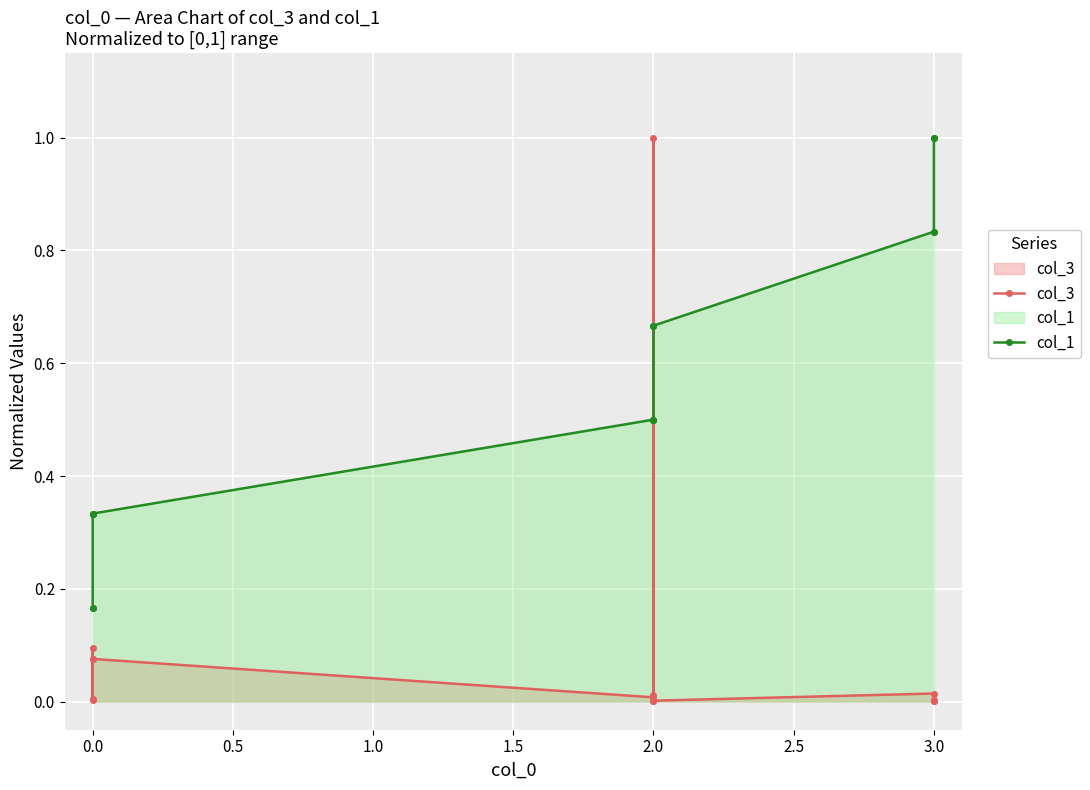

How many lines are shown in the chart?

2